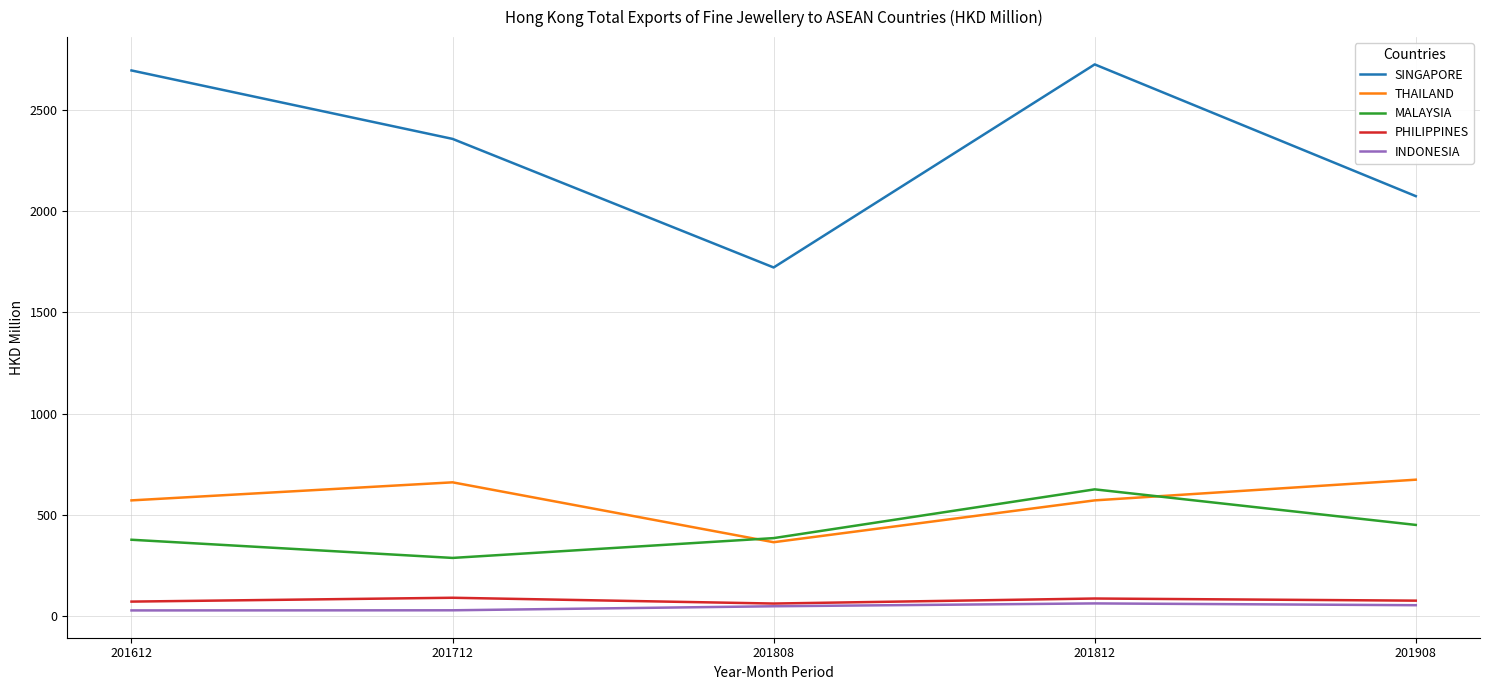

Which series has the largest total across all categories?

SINGAPORE